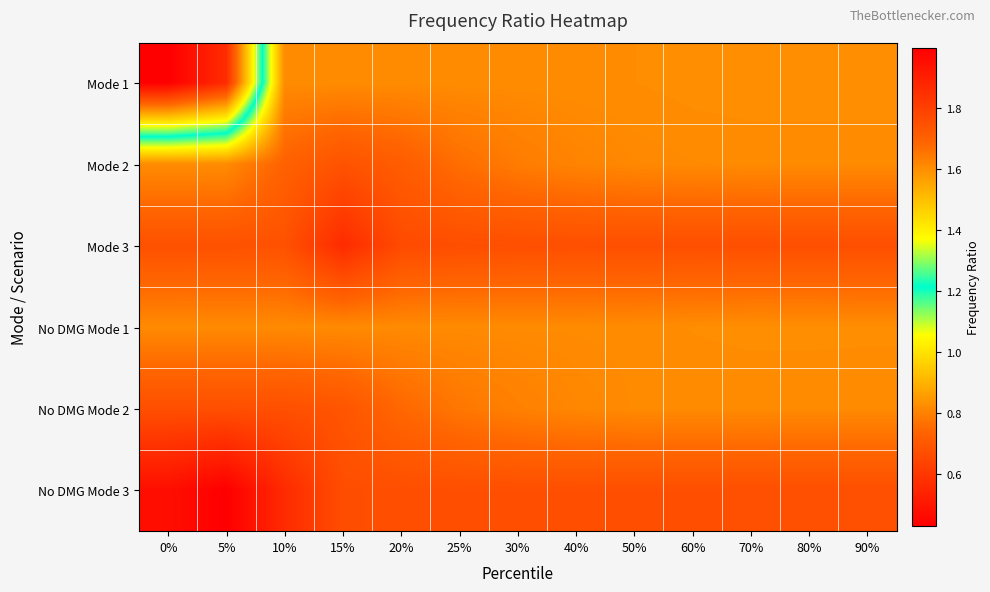

List the series in order of their peak value, highest first.

Mode 1, No DMG Mode 1, Mode 2, No DMG Mode 2, Mode 3, No DMG Mode 3